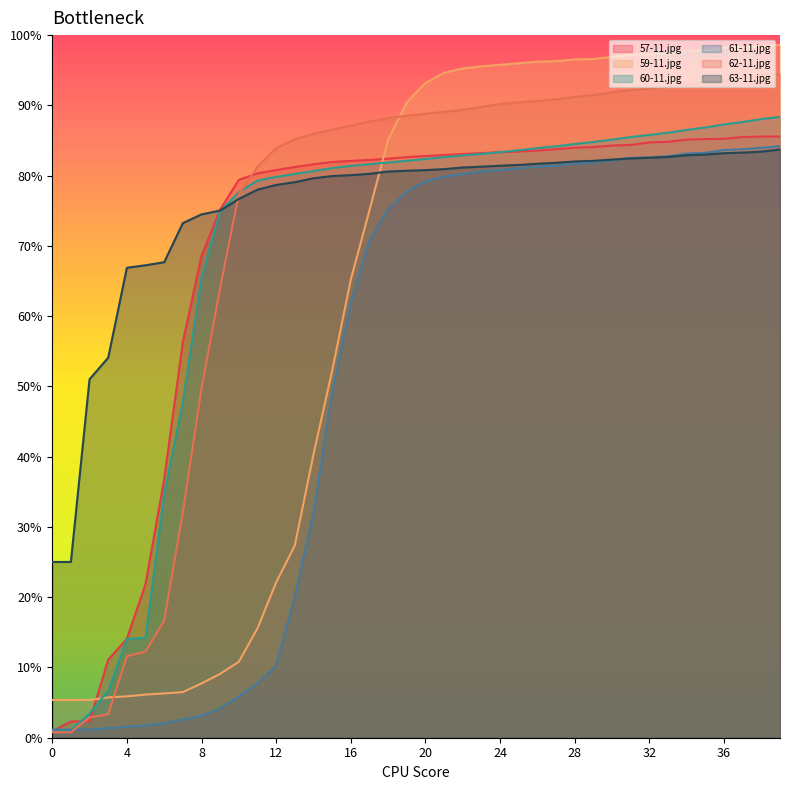

Rank the categories by 57-11.jpg value from lowest to highest.

0, 1, 2, 3, 4, 5, 6, 7, 8, 9, 10, 11, 12, 13, 14, 15, 16, 17, 18, 19, 20, 21, 22, 23, 24, 25, 26, 27, 28, 29, 30, 31, 32, 33, 34, 35, 36, 37, 38, 39